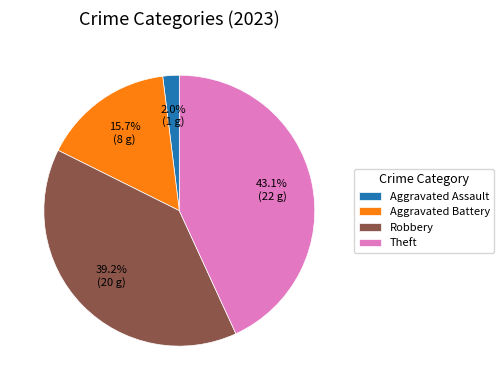

Rank the categories by value from highest to lowest.

Theft, Robbery, Aggravated Battery, Aggravated Assault